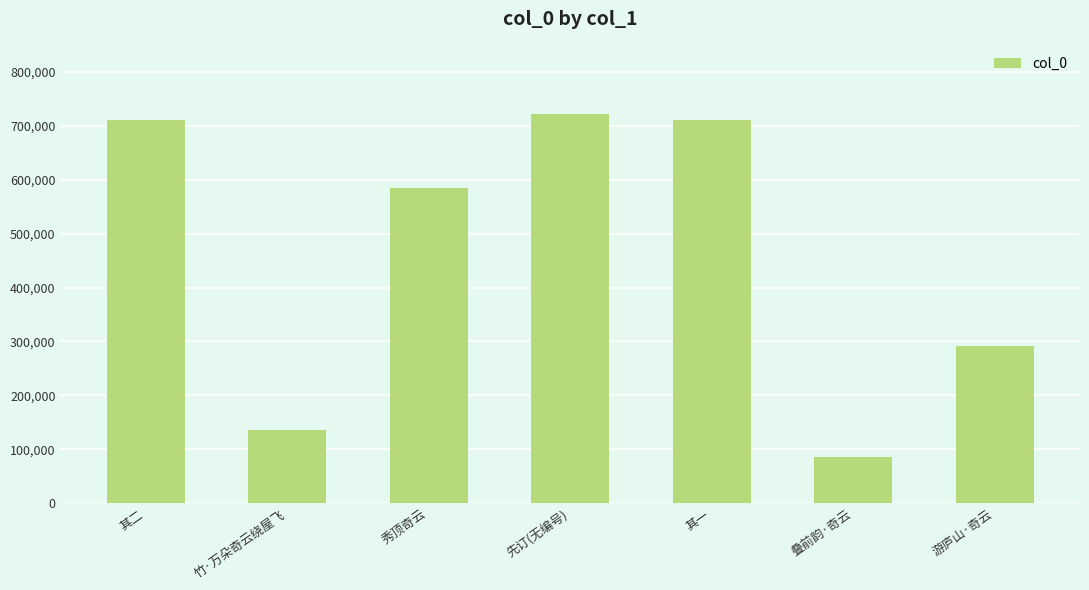

Count the number of categories in the chart.

7